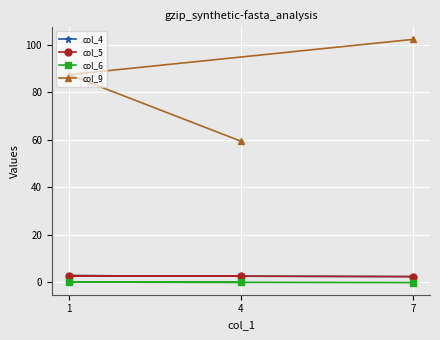

At how many categories does at least one series exceed 70?

2